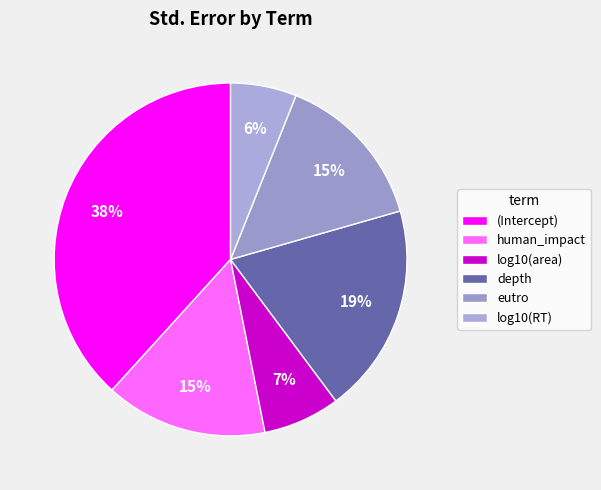

Count the number of slices in the pie.

6